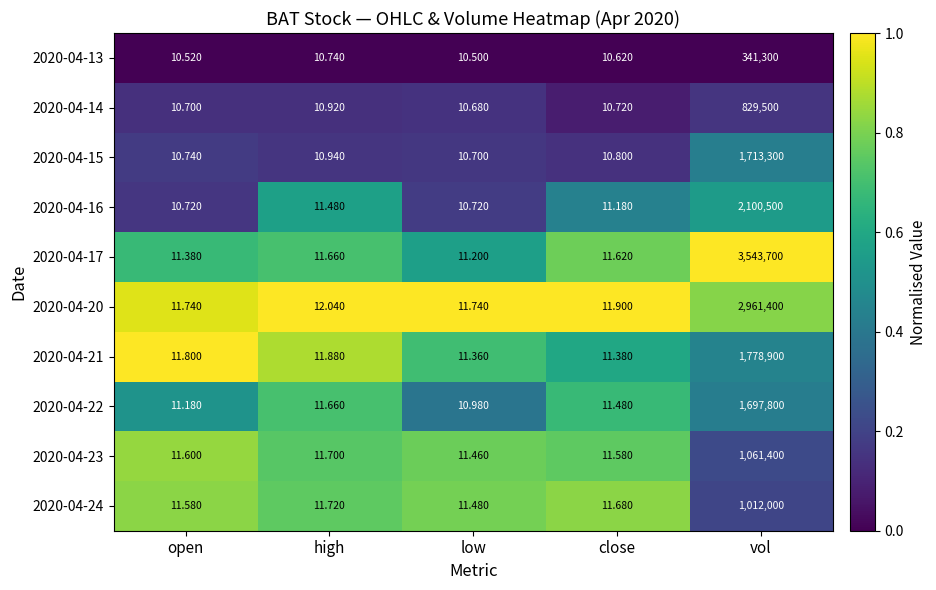

What is the spread (max minus min) of values at high?

1.3